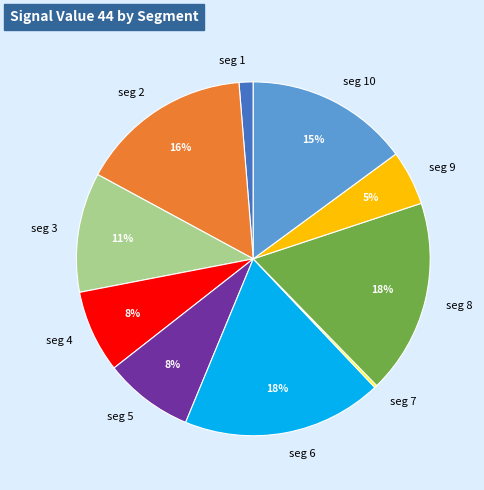

Is the sum of seg 6 and seg 10 greater than half?

No